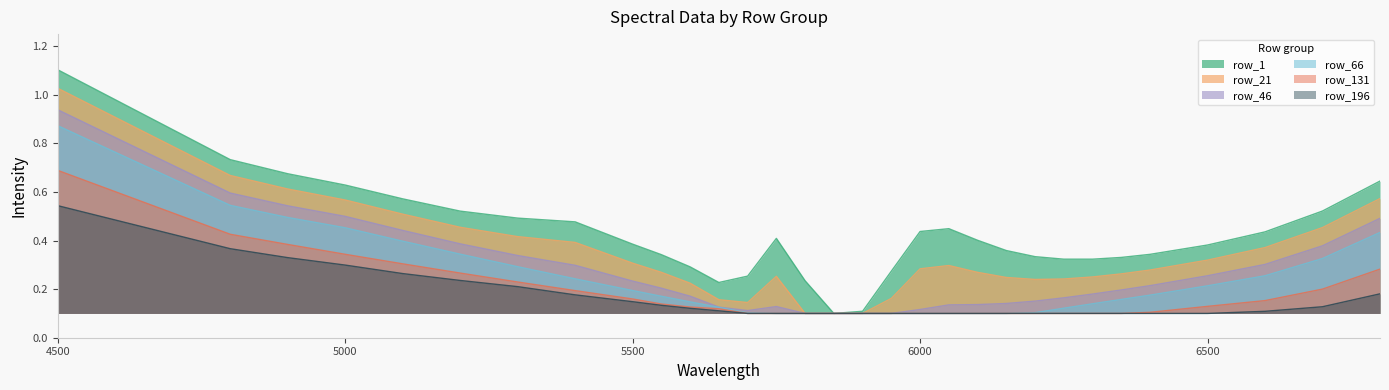

True or false: row_46 has a value of 0.6 at 4800.

True